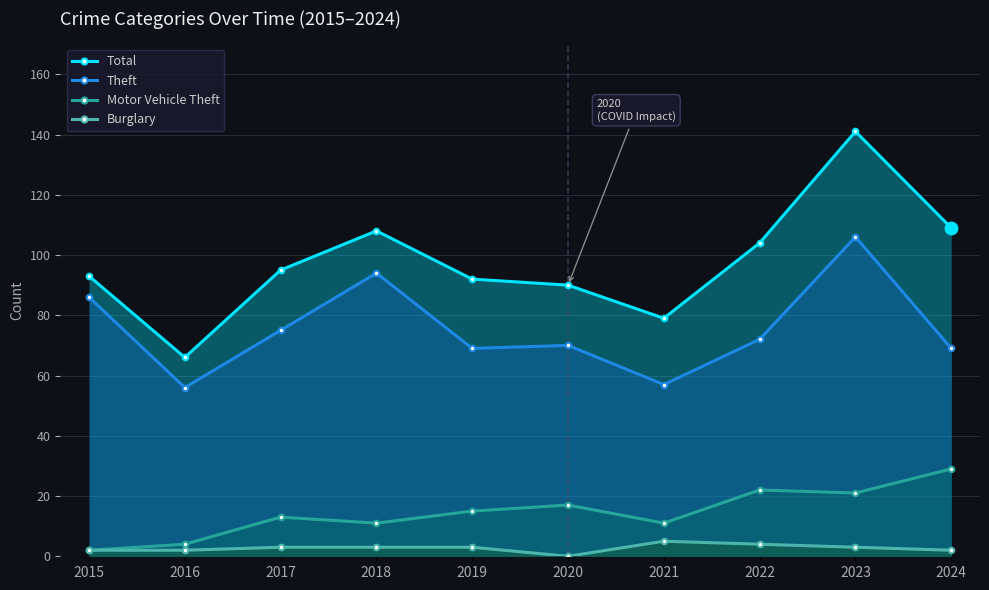

The Motor Vehicle Theft series shows 11 at 2021. True or false?

True